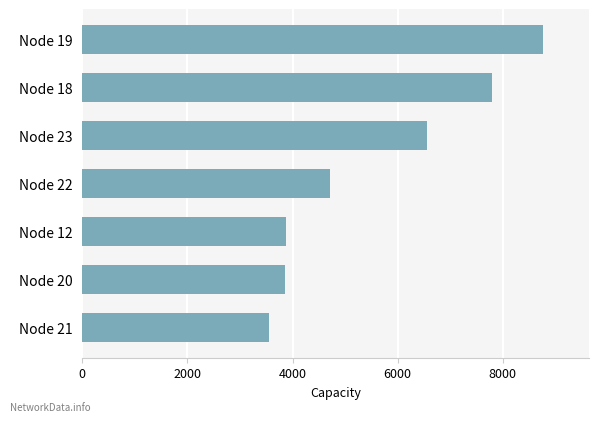

What is the average value?

5590